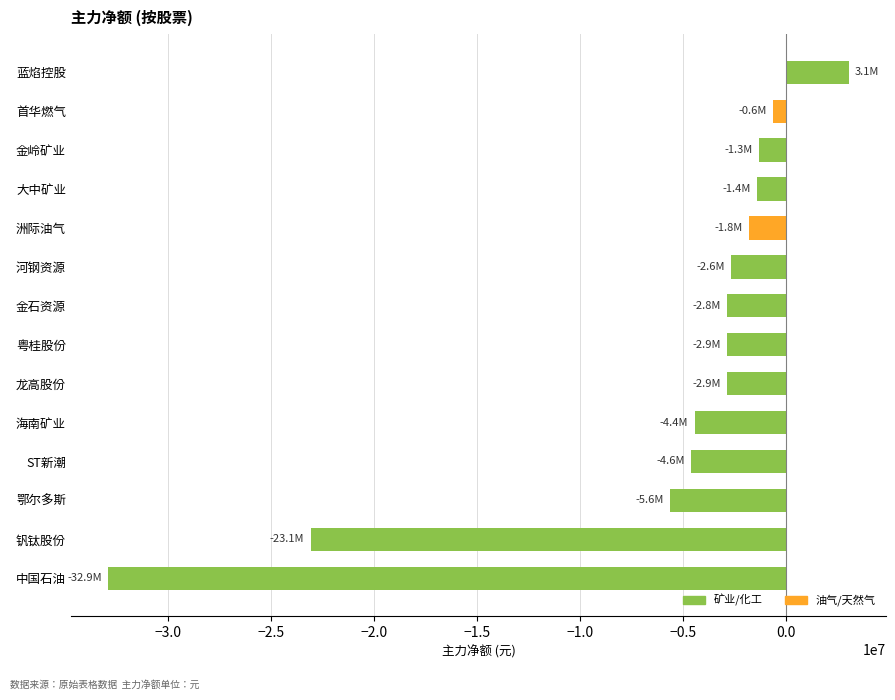

What is the label of the 3rd bar from the top?

金岭矿业